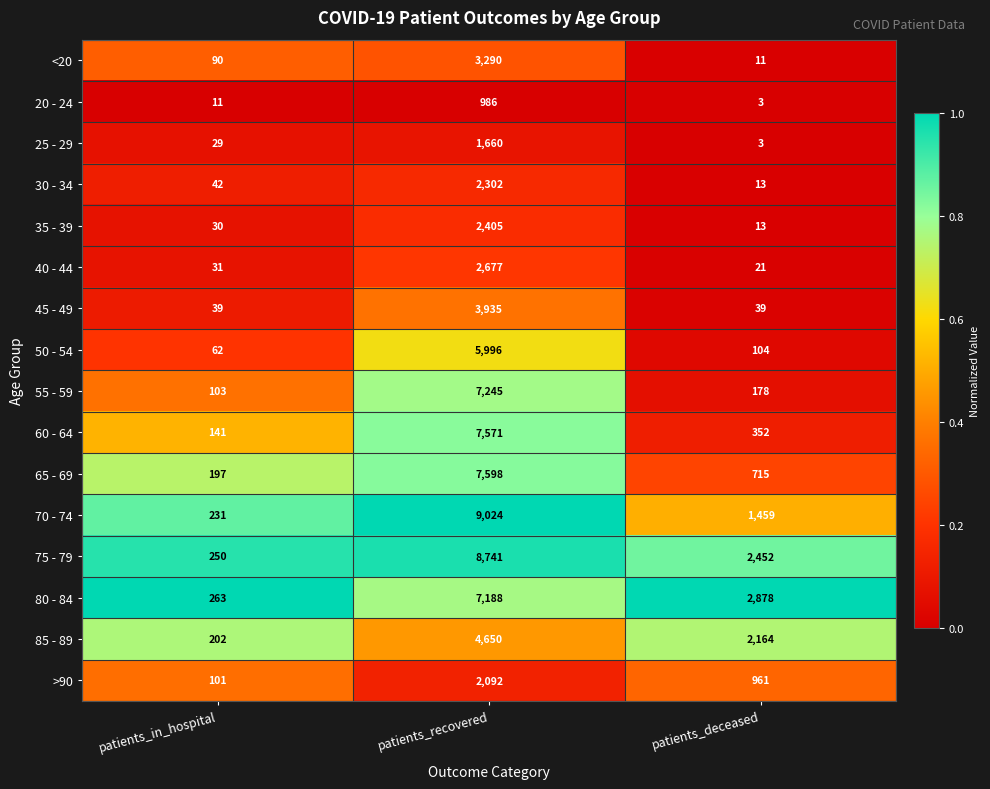

Which series has the widest spread of values?

70 - 74